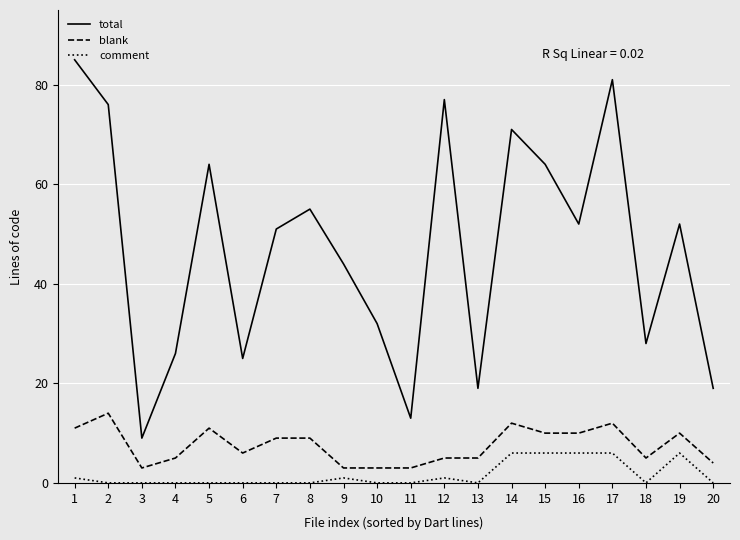

True or false: blank has a value of 8 at 13.

False